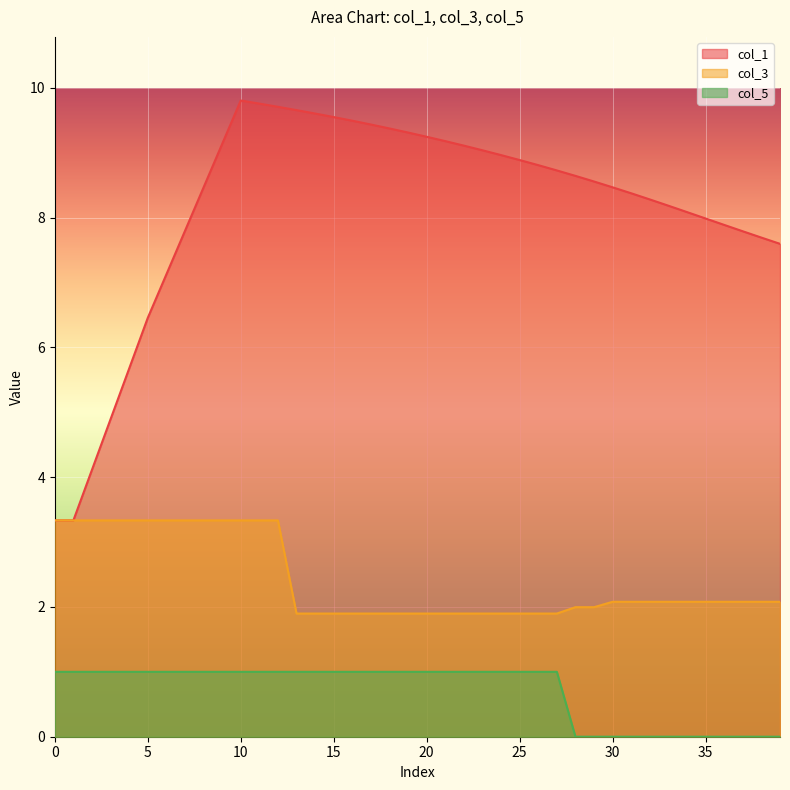

What is the value of the col_5 point at the 26th from the left?

1.0